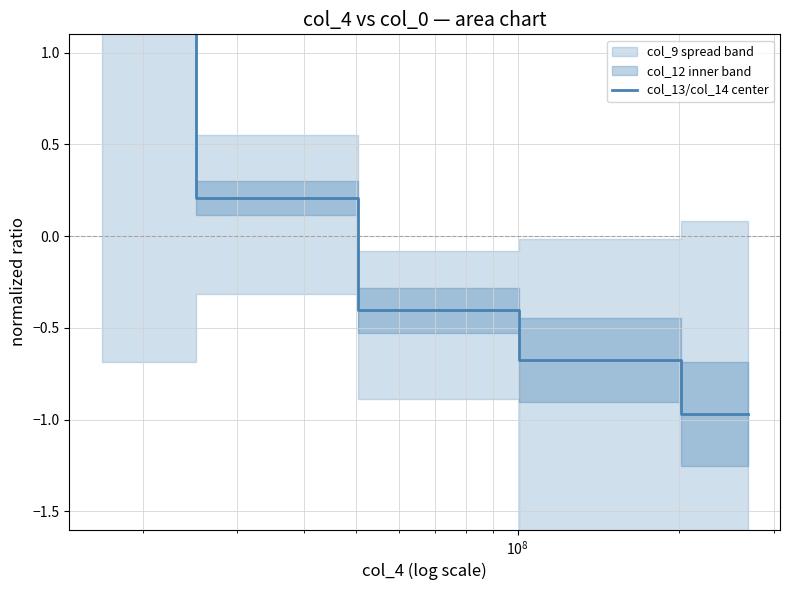

The chart shows a value of 0.1 at $\mathdefault{10^{7}}$. True or false?

False